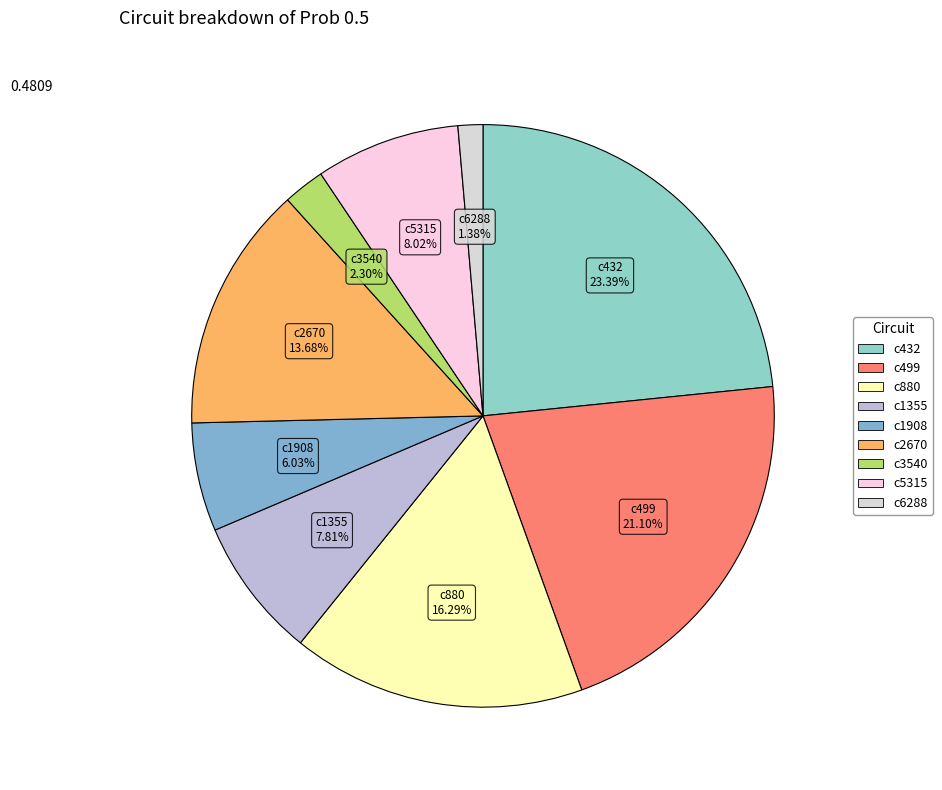

To the nearest percent, what is the average slice percentage?

11%